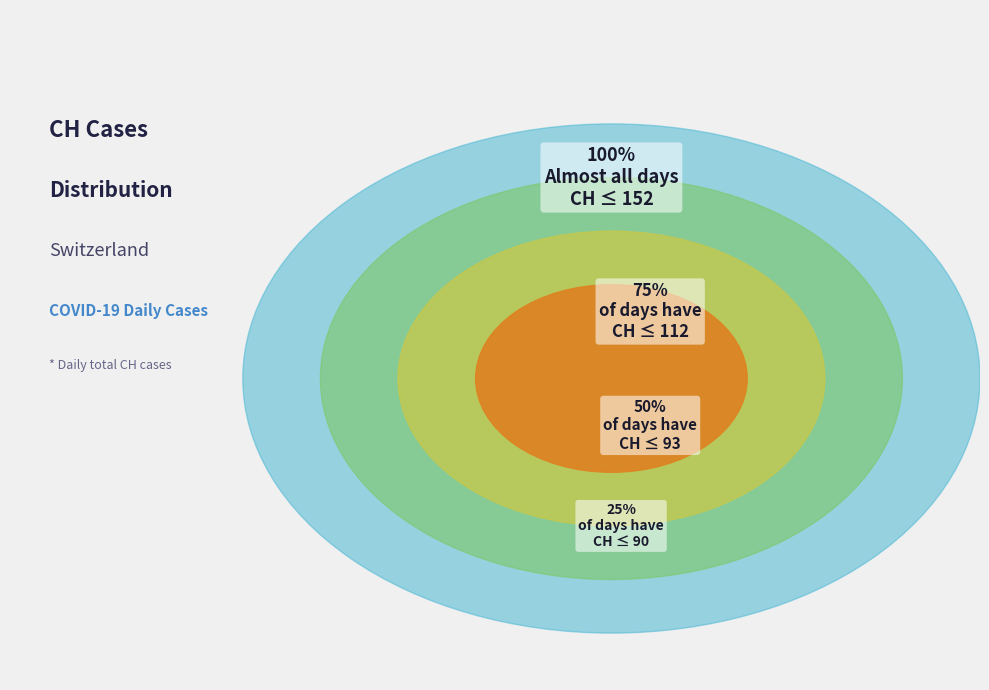

Is 2020-06-28 the majority of the pie?

No